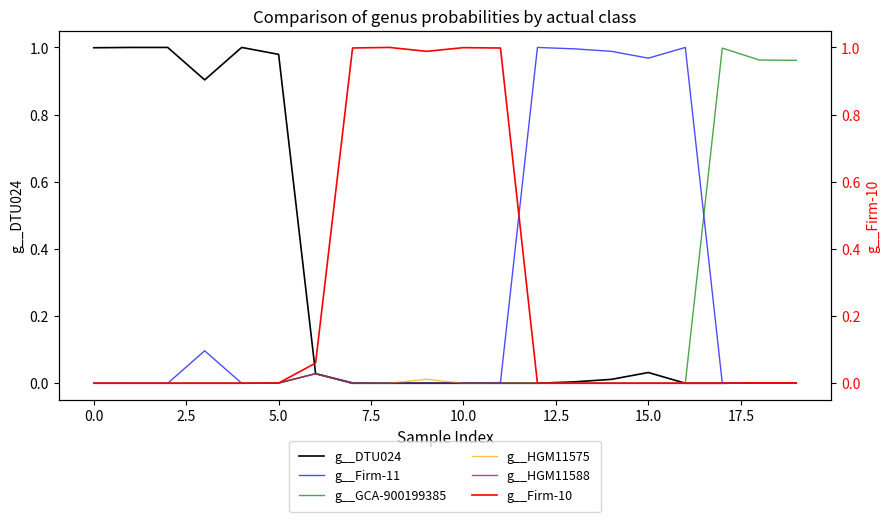

What is the spread (max minus min) of values at 14?

1.0